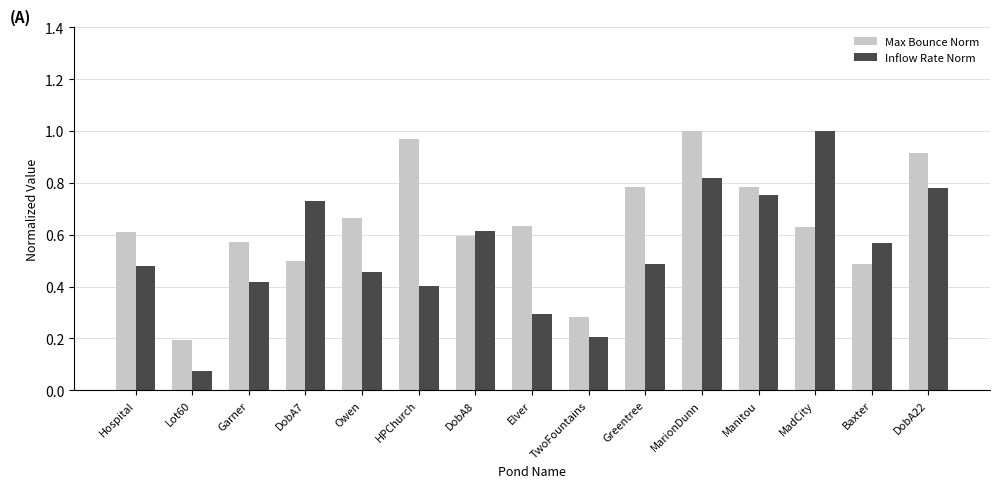

Rank the series by their average value, from highest to lowest.

Max Bounce Norm, Inflow Rate Norm